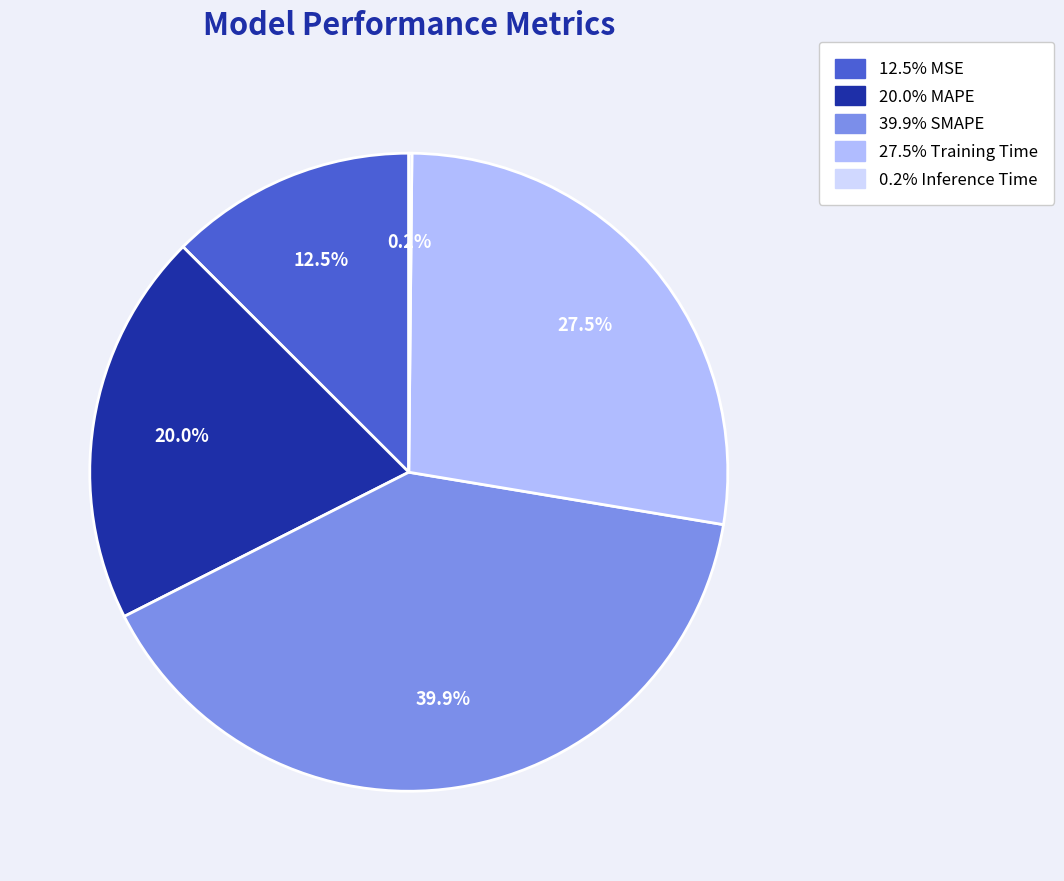

Is there any slice that represents more than half of the pie?

No